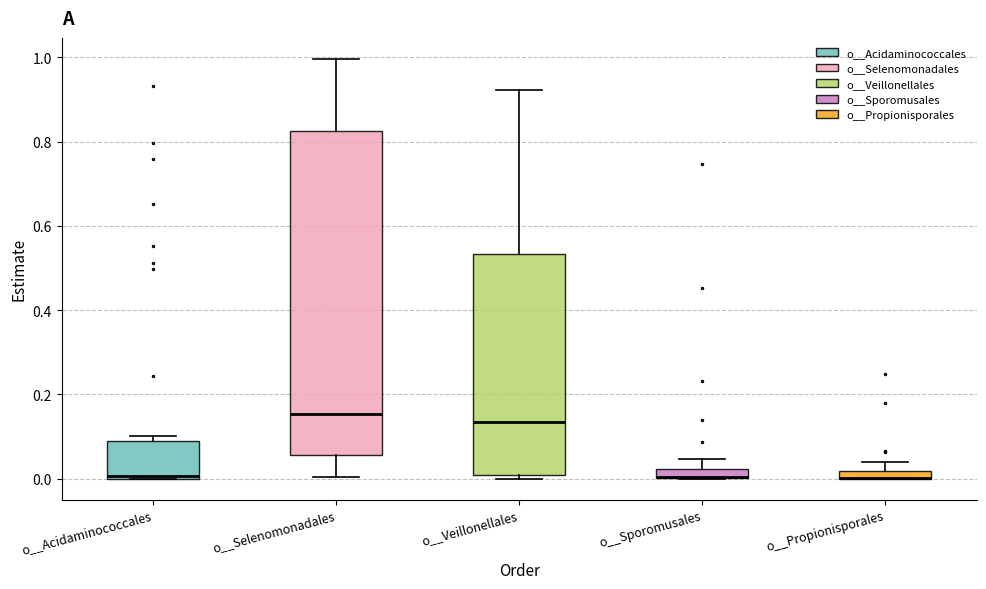

Where is the lower edge of the box for o__Acidaminococcales on the y-axis? The values are not printed on the chart, so give them approximately, as read against the axis.

0.00